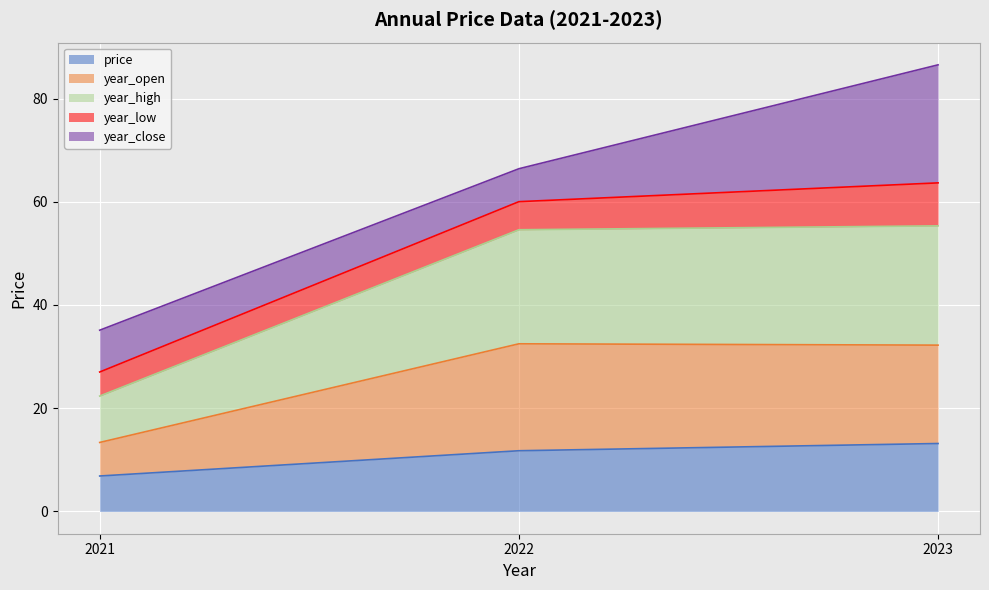

Does the chart display data point markers on the line(s)?

No